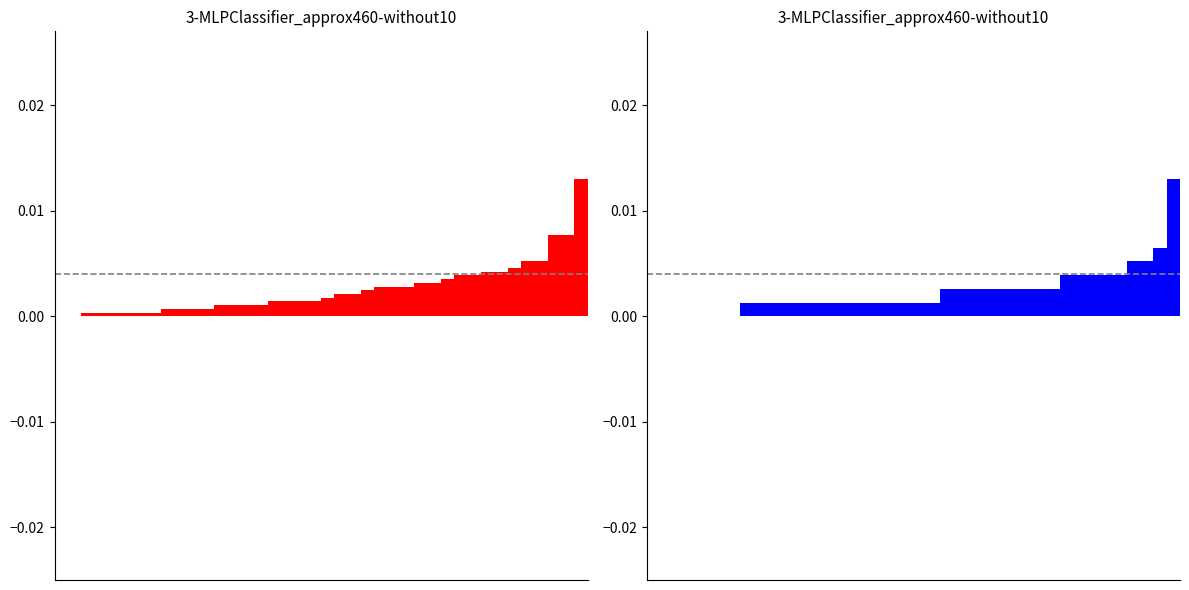

How many bars are there in each group?

2